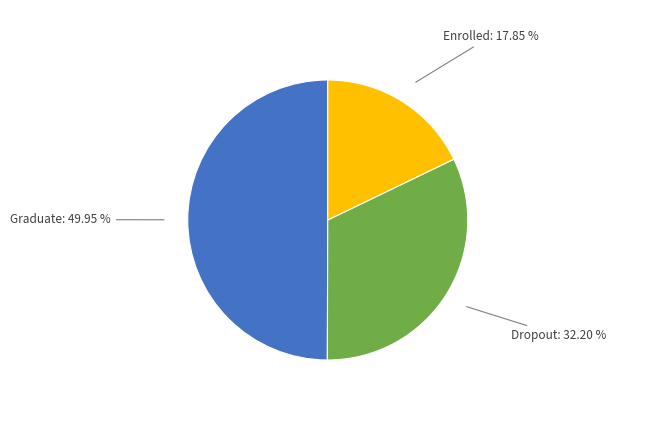

Is it true that Graduate is 58% of the pie?

False